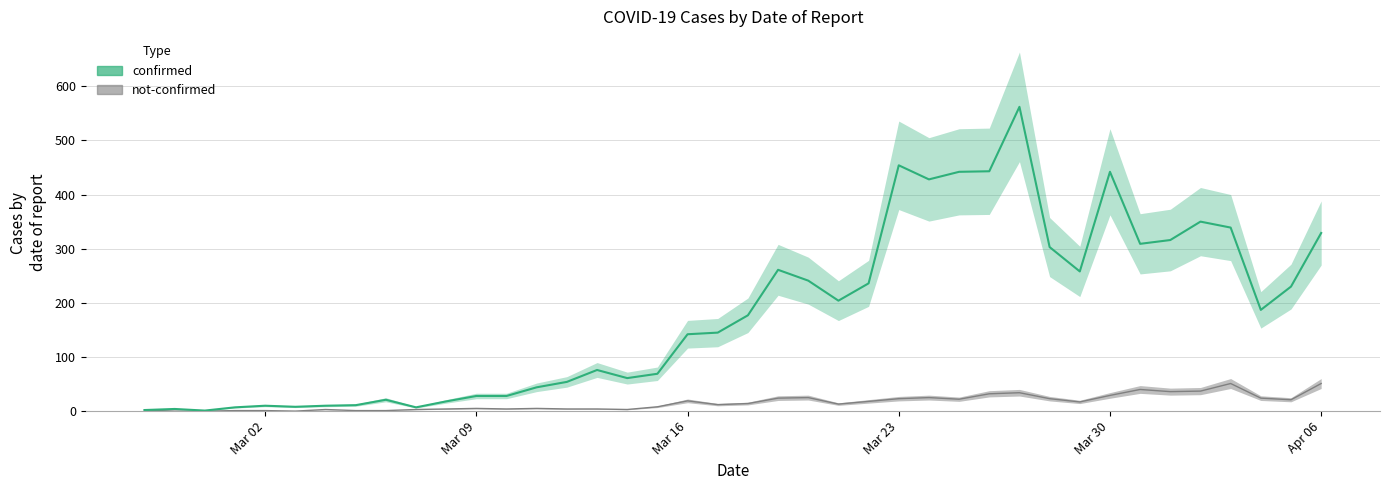

Which has a higher value, 2020-03-26 or 2020-03-30?

2020-03-26